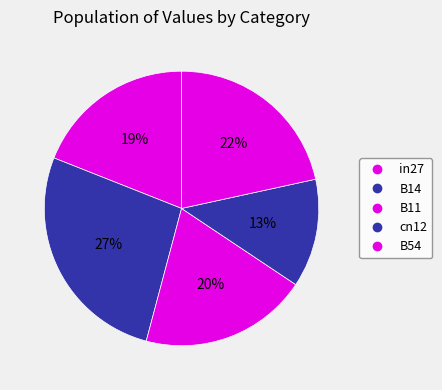

How many slices are in this pie chart?

5